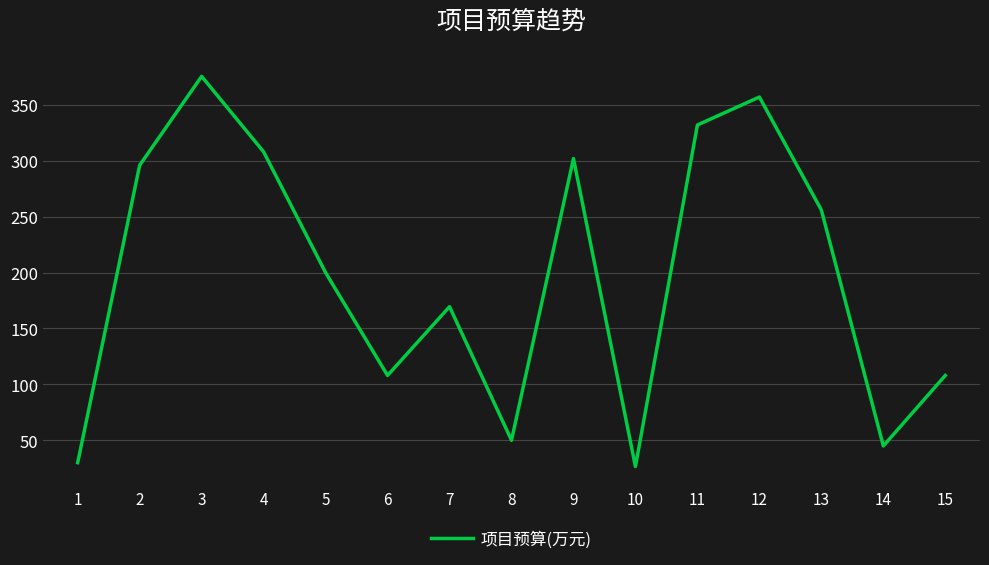

At which label is the value closest to 201?

5